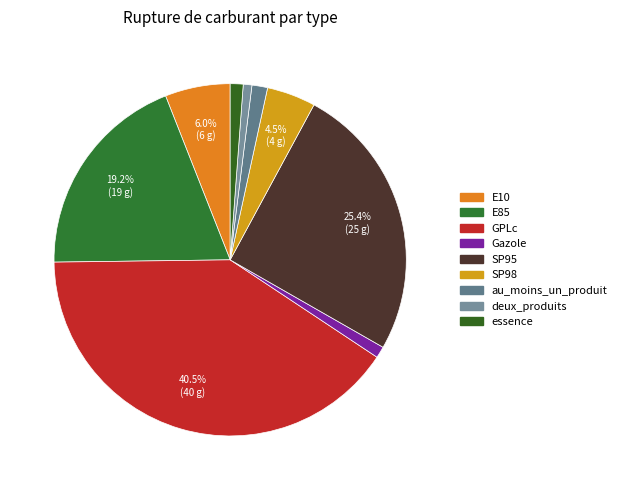

Is there any slice that represents more than half of the pie?

No